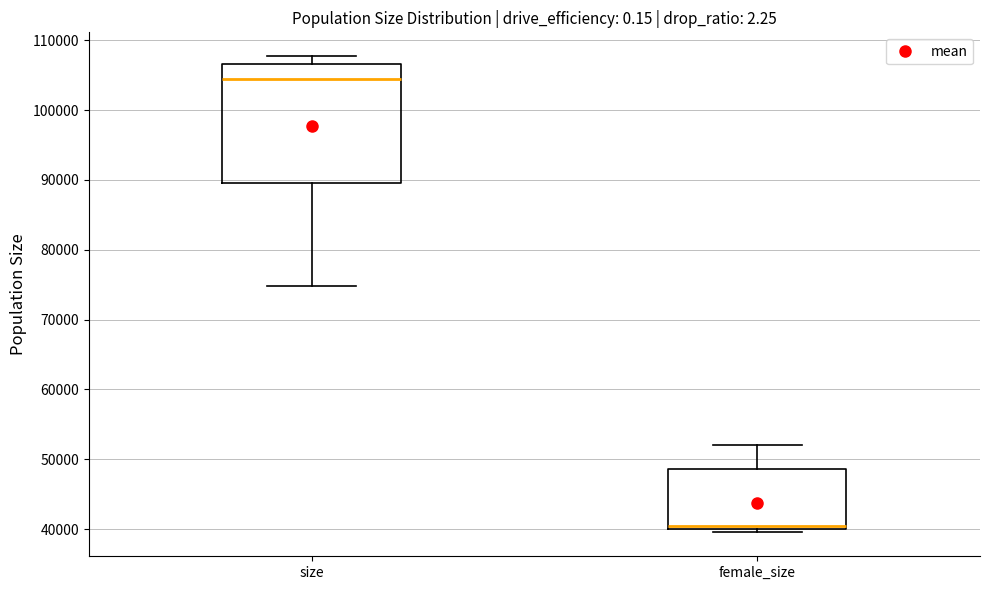

Which box is the tallest, from its lower edge to its upper edge?

size